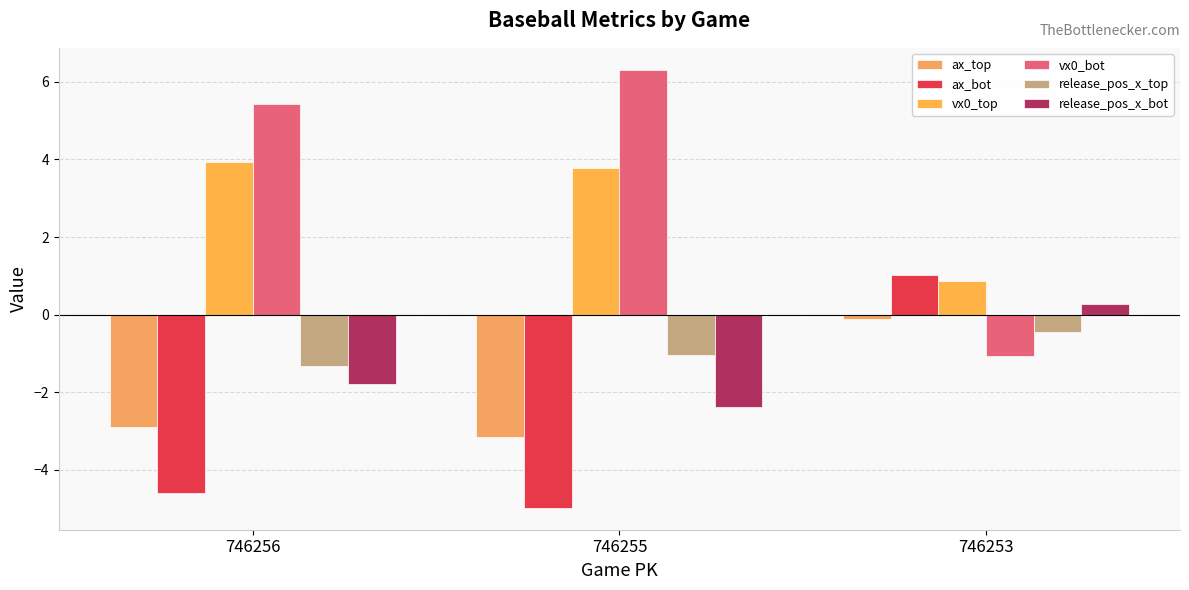

How many categories are shown in the chart?

3